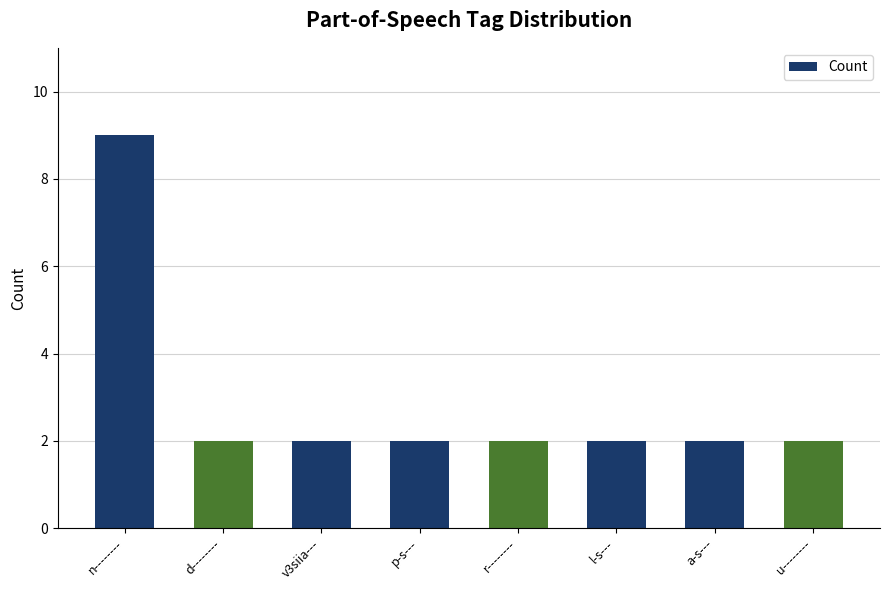

Count the number of categories in the chart.

8